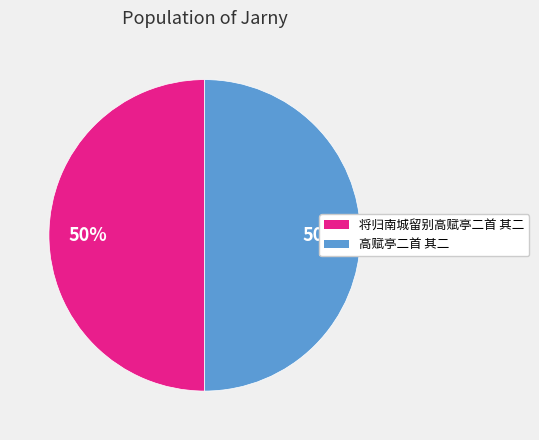

To the nearest percent, what portion does 将归南城留别高赋亭二首 其二 represent?

50%